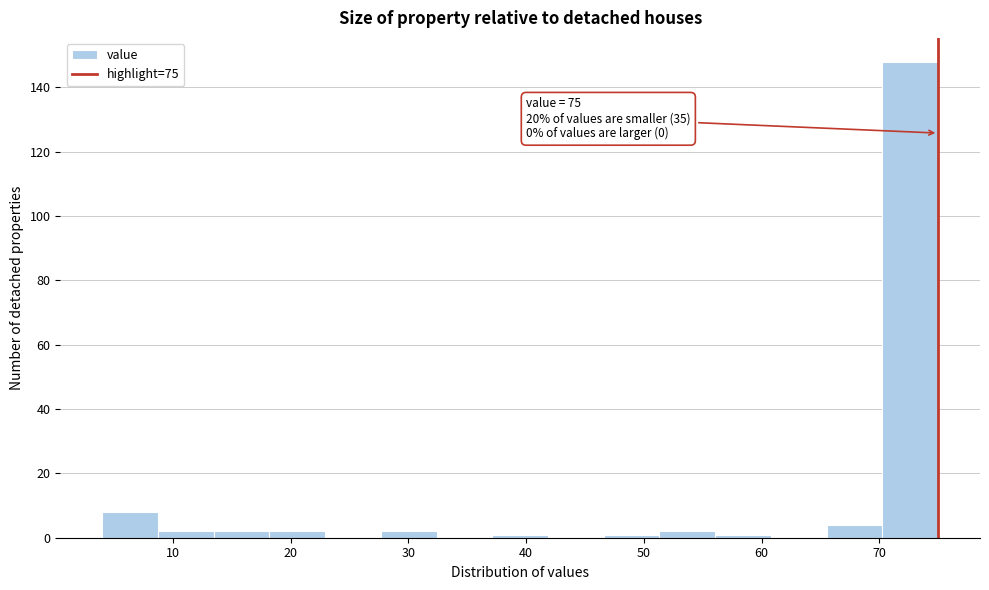

Over which range of the x-axis is the bar tallest?

70 to 75